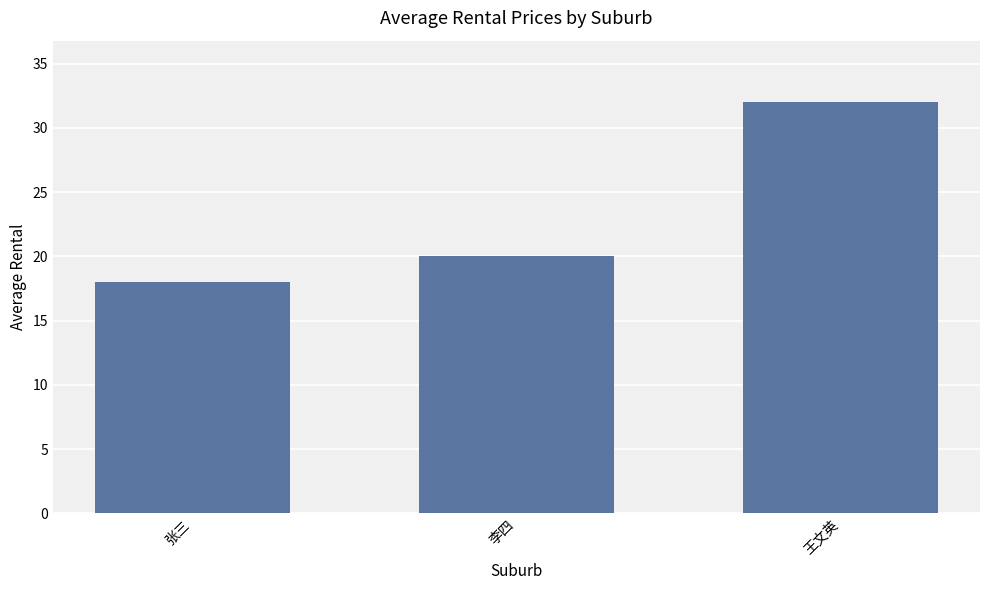

Reading right to left, extract all data points from this chart.

32	20	18